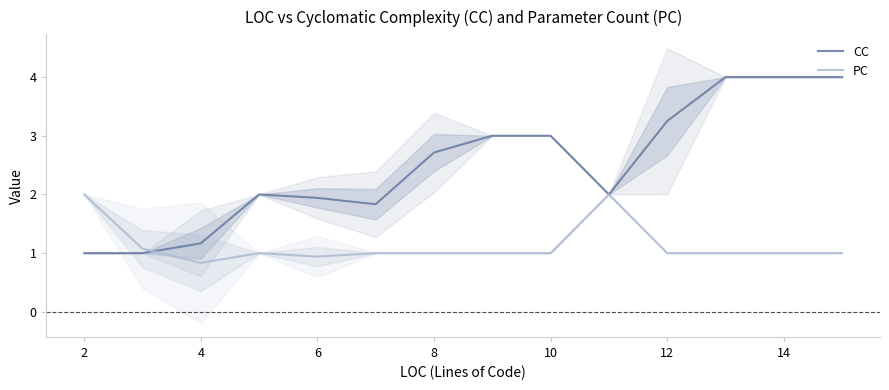

What is the lowest value of the PC series?

0.8